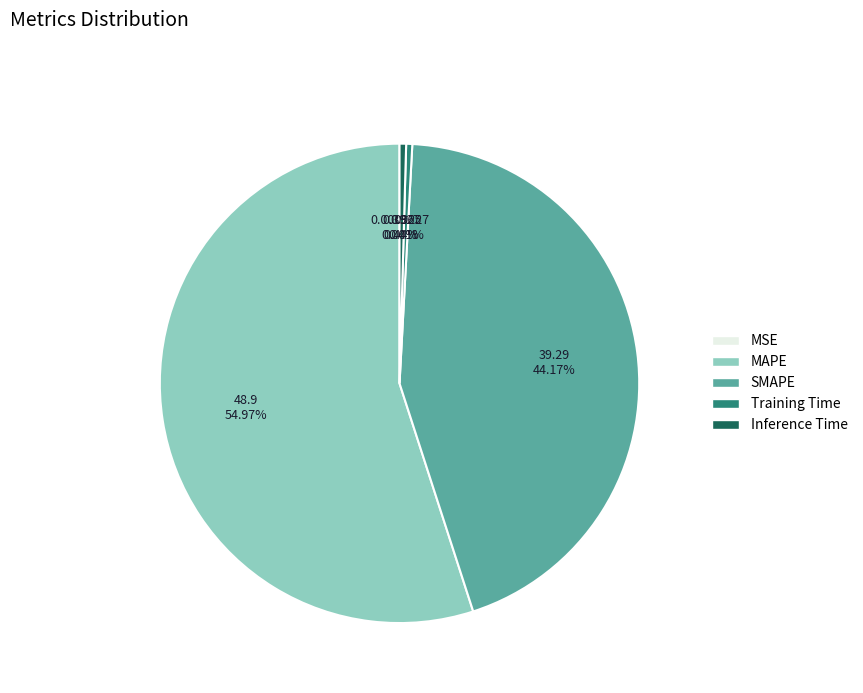

What percentage is NOT represented by Training Time?

99.6%